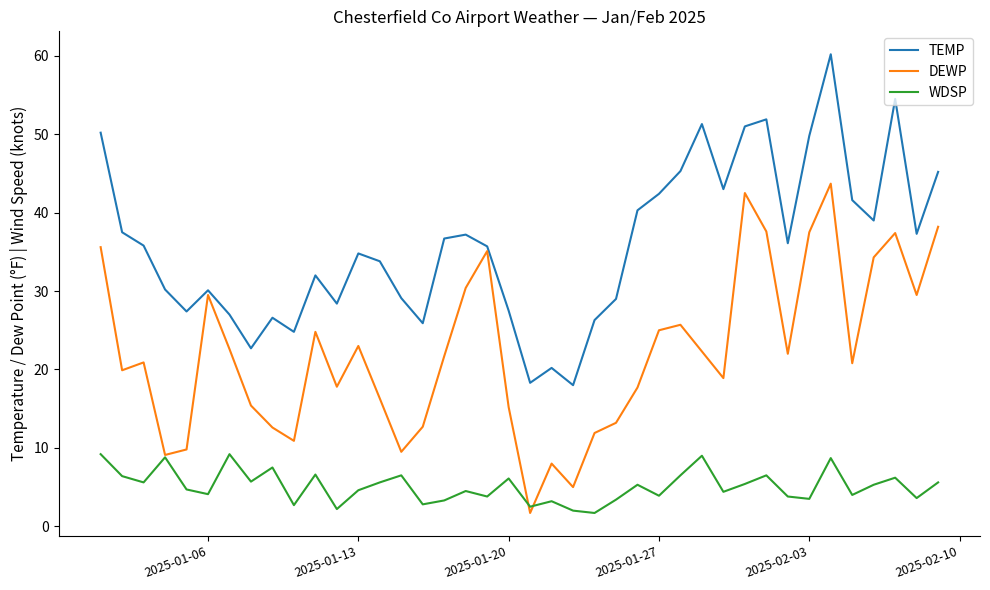

What is the sum of all WDSP values?

204.4